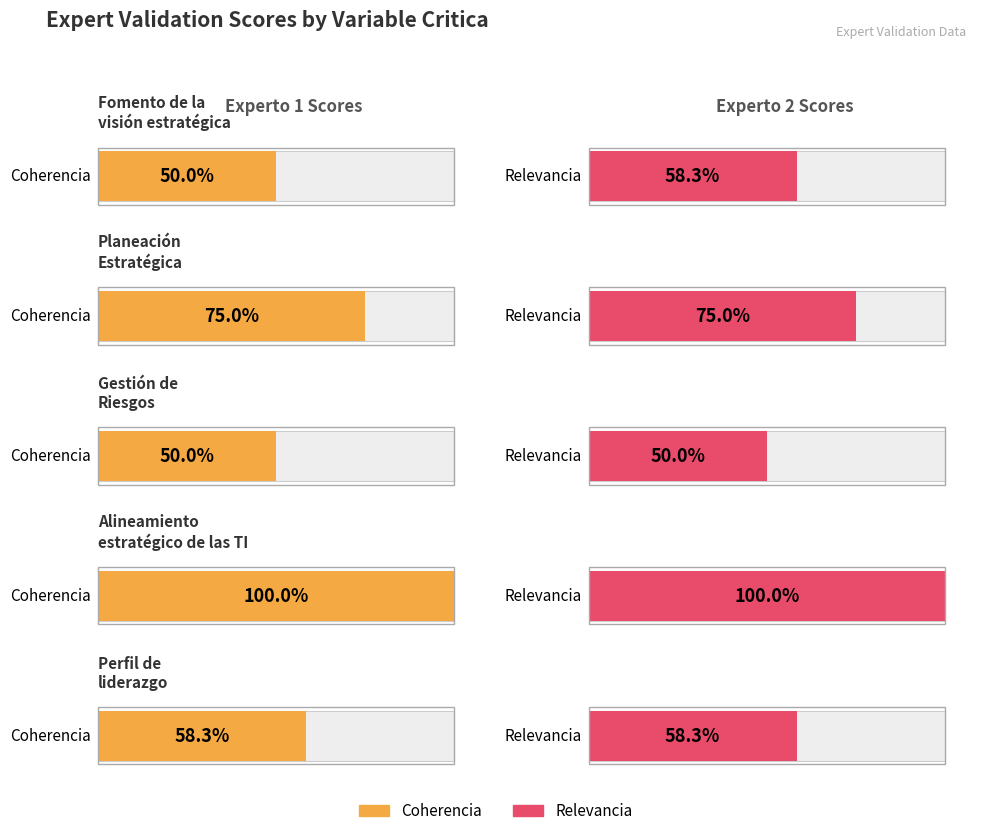

Which series has the largest total across all categories?

Relevancia